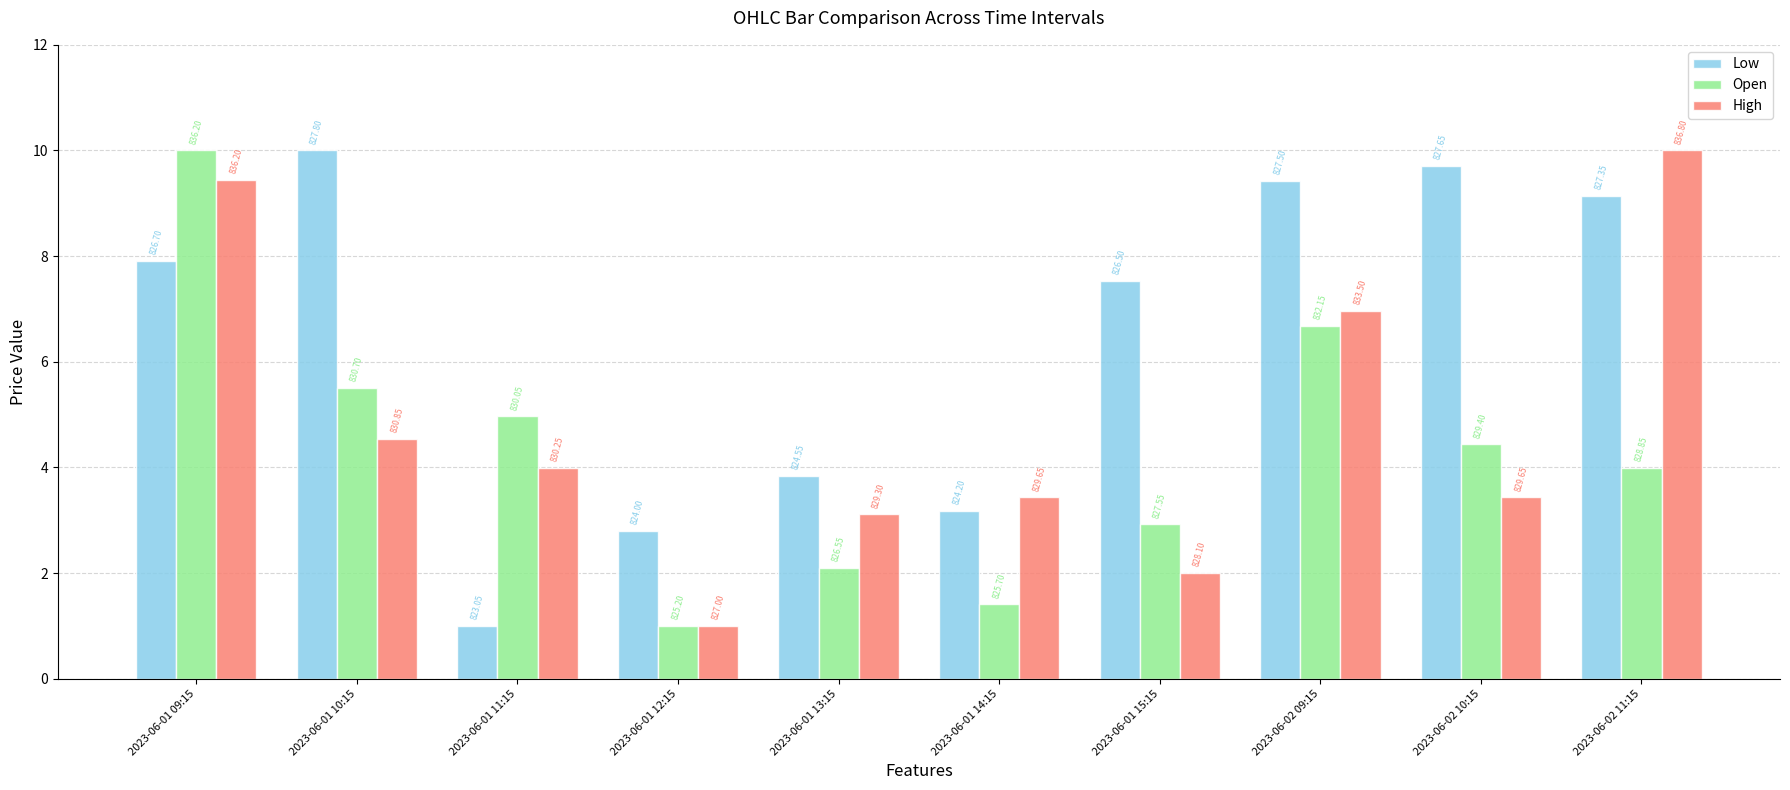

Which has a higher value, 2023-06-02 11:15 or 2023-06-01 12:15?

2023-06-02 11:15